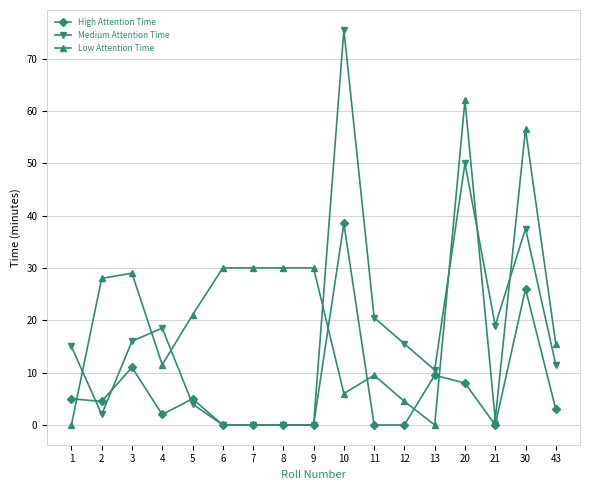

True or false: Low Attention Time has a value of 0.0 at 13.

True